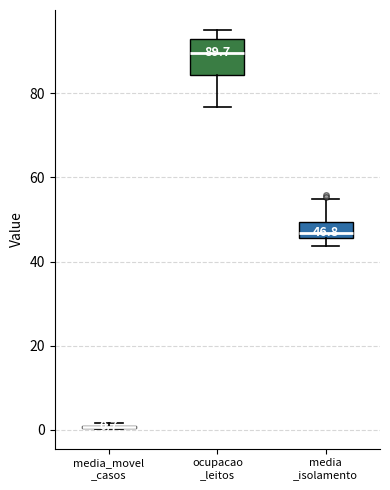

Comparing the boxes themselves (not the whiskers), which one is the tallest?

ocupacao _leitos